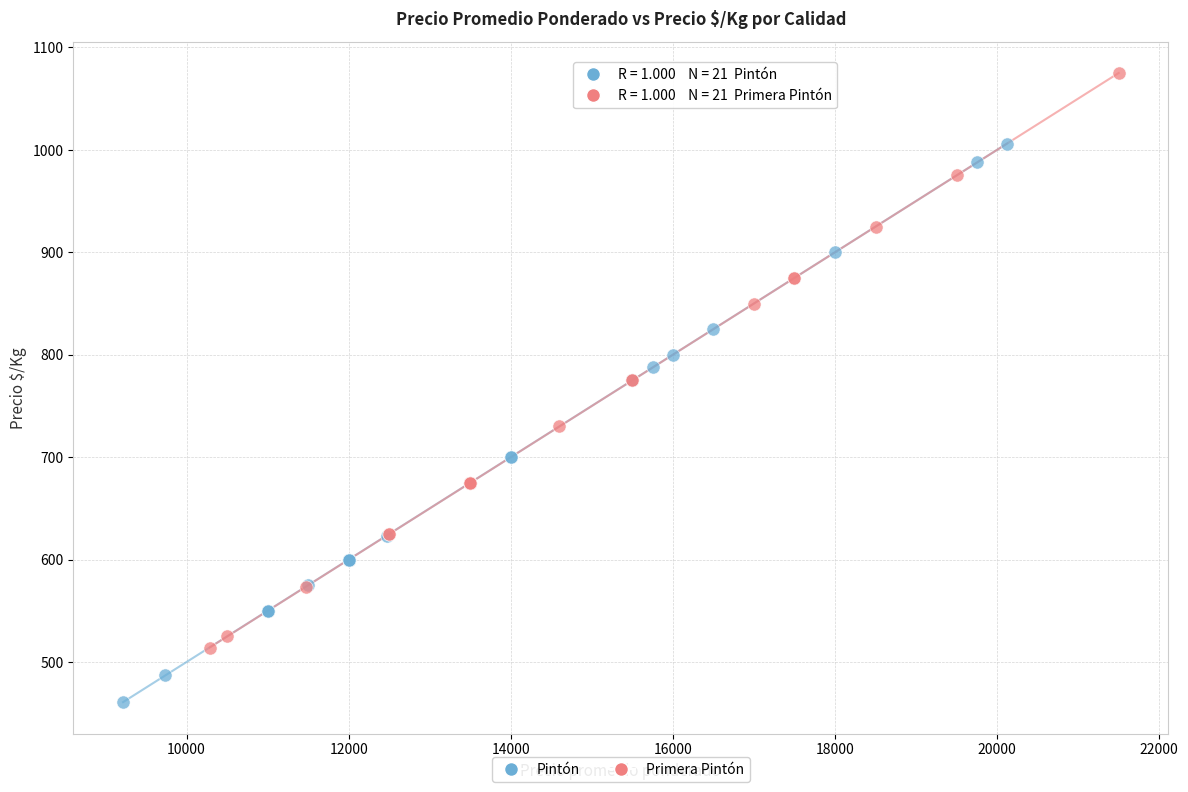

Which series reaches the maximum Y coordinate?

Primera Pintón